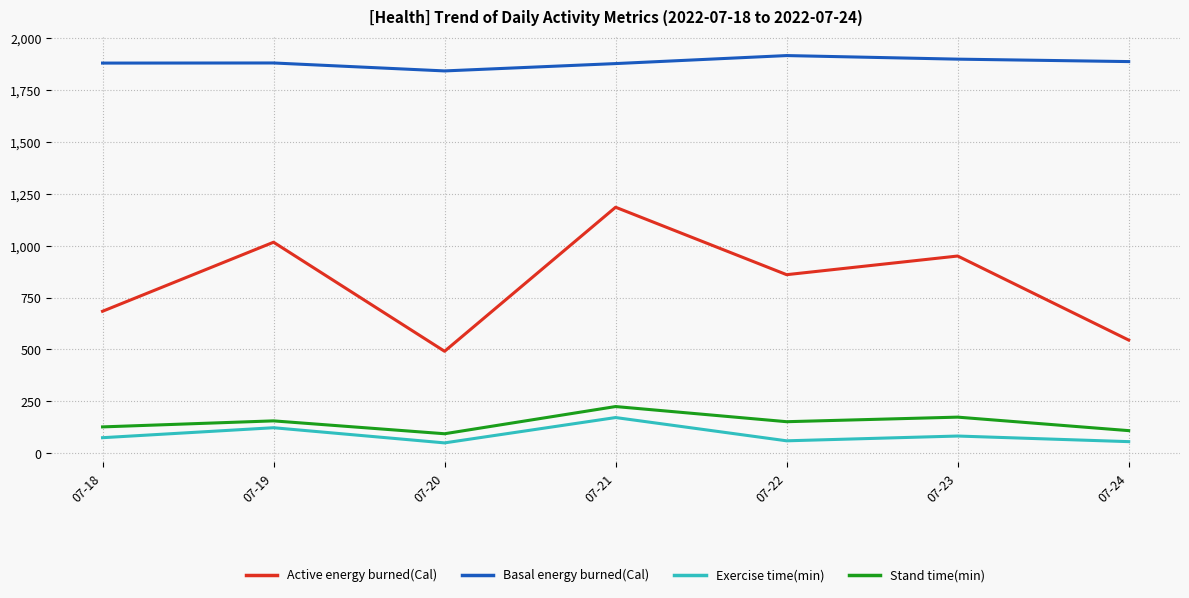

In Stand time(min), how many points are lower than both neighbors (excluding endpoints)?

2